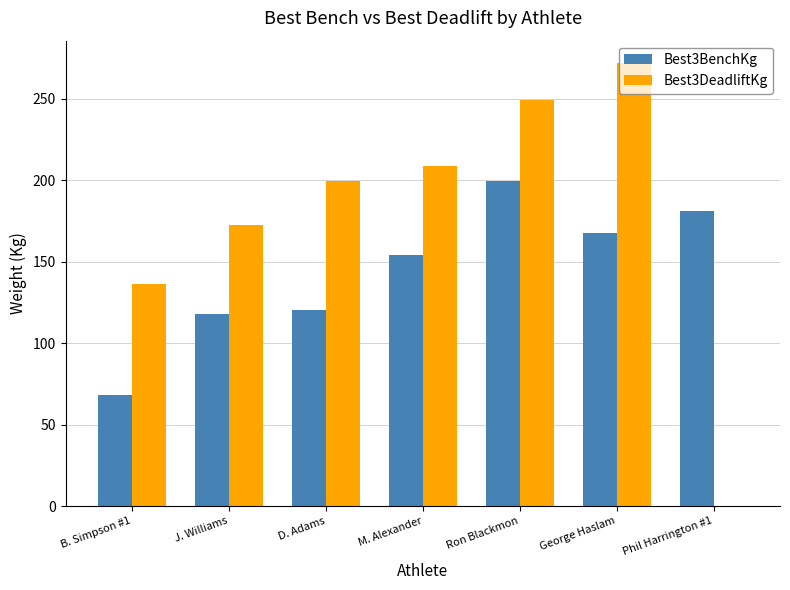

Which series has the widest spread of values?

Best3DeadliftKg